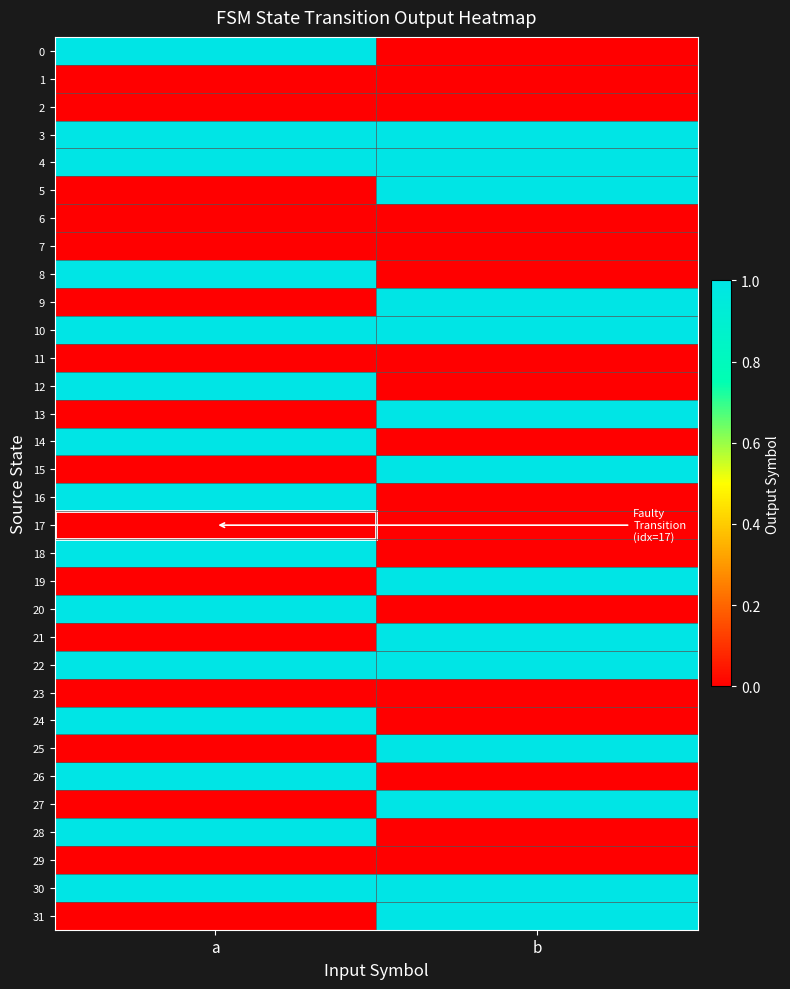

What is the total value across all series at b?

14